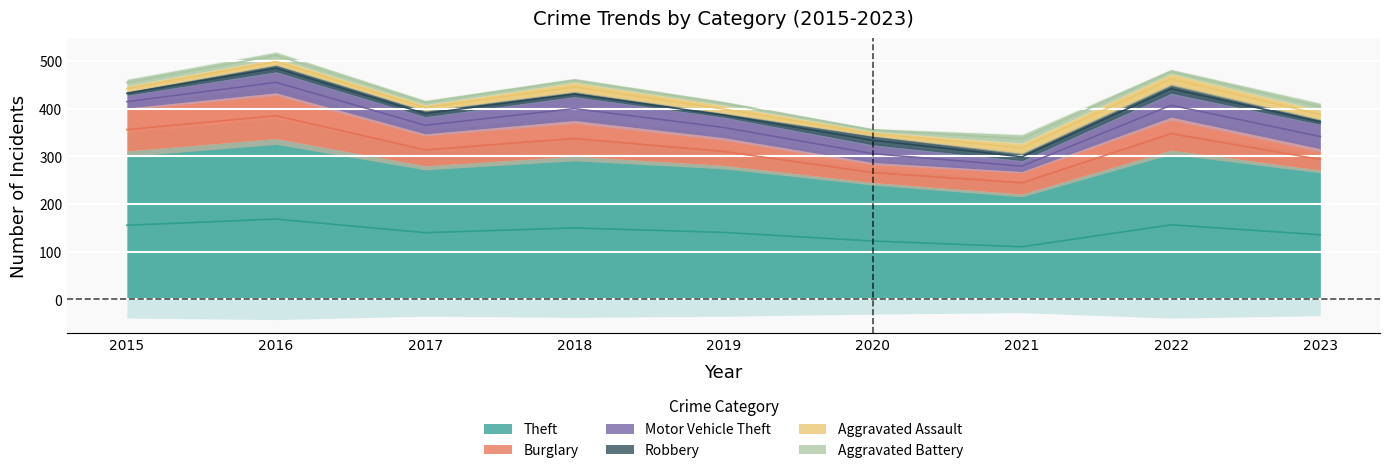

List the series in order of their peak value, highest first.

Theft, Burglary, Motor Vehicle Theft, Aggravated Assault, Robbery, Aggravated Battery